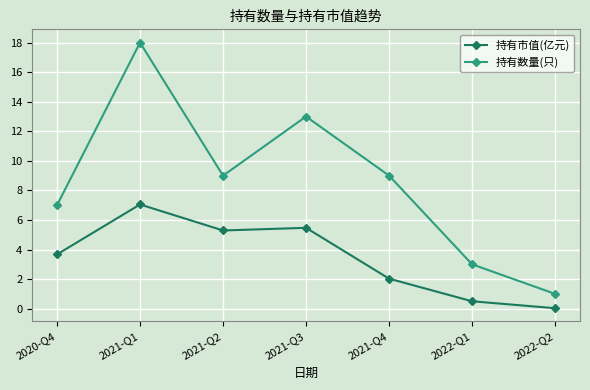

Where does the 持有市值(亿元) series first go above 3?

2020-Q4